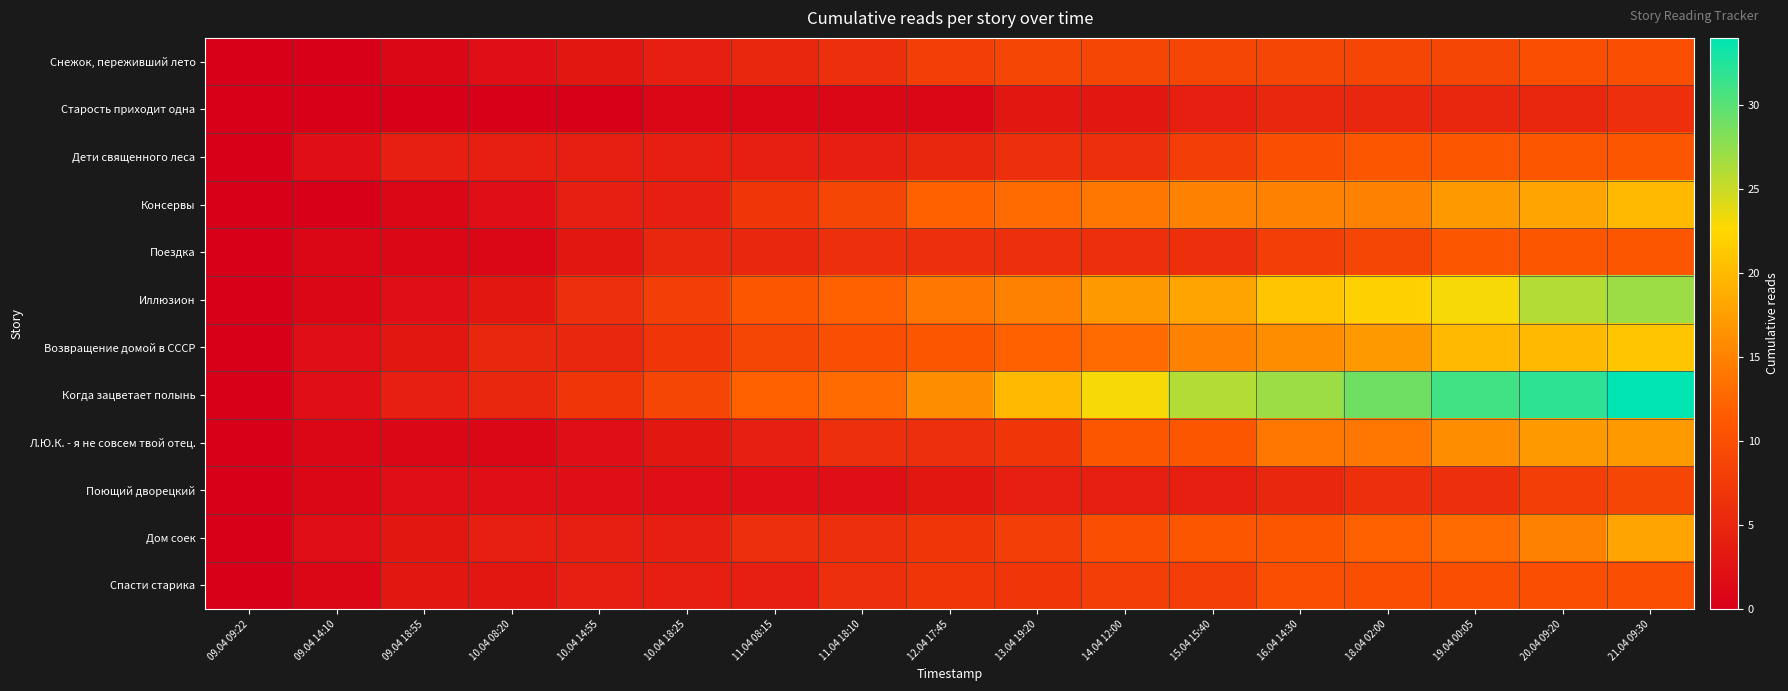

At 13.04 19:20, list the series in order from largest to smallest.

Когда зацветает полынь, Иллюзион, Консервы, Возвращение домой в СССР, Снежок, переживший лето, Дом соек, Л.Ю.К. - я не совсем твой отец., Спасти старика, Дети священного леса, Поездка, Поющий дворецкий, Старость приходит одна